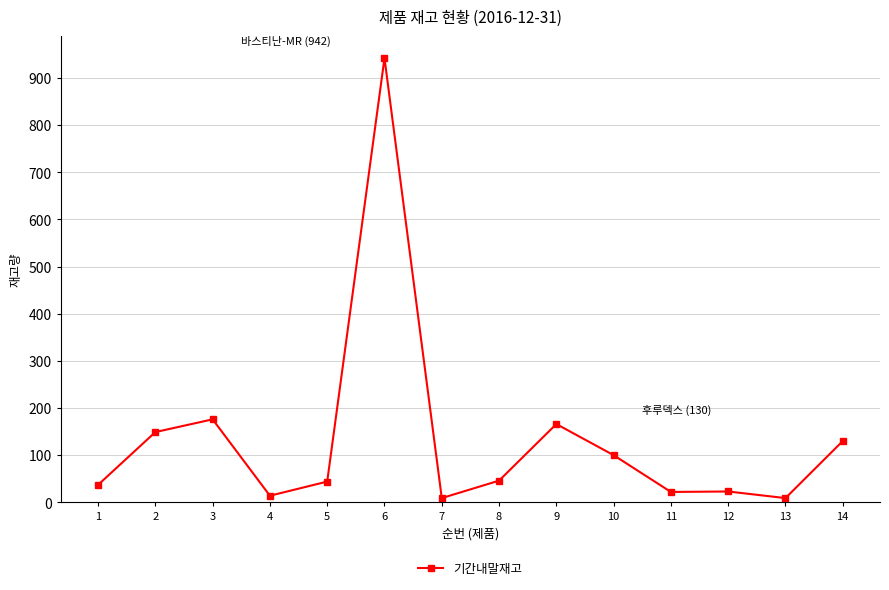

Which has a higher value, 4 or 6?

6